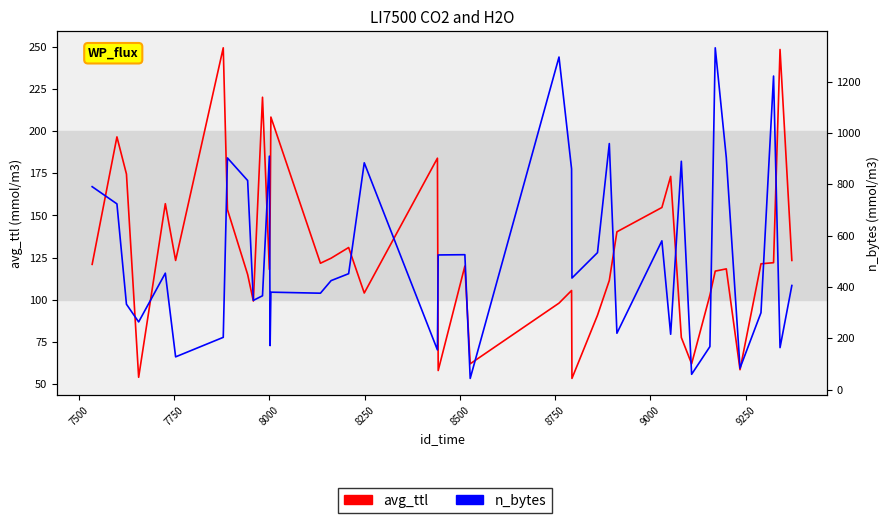

Is the value of n_bytes at 16 greater than the value of avg_ttl at 28?

Yes